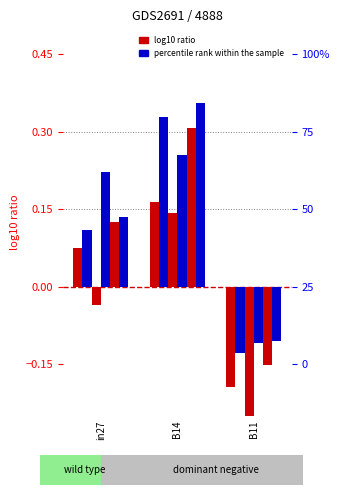

Where is job652_scenario1_1361 nearest to the value 0?

in27